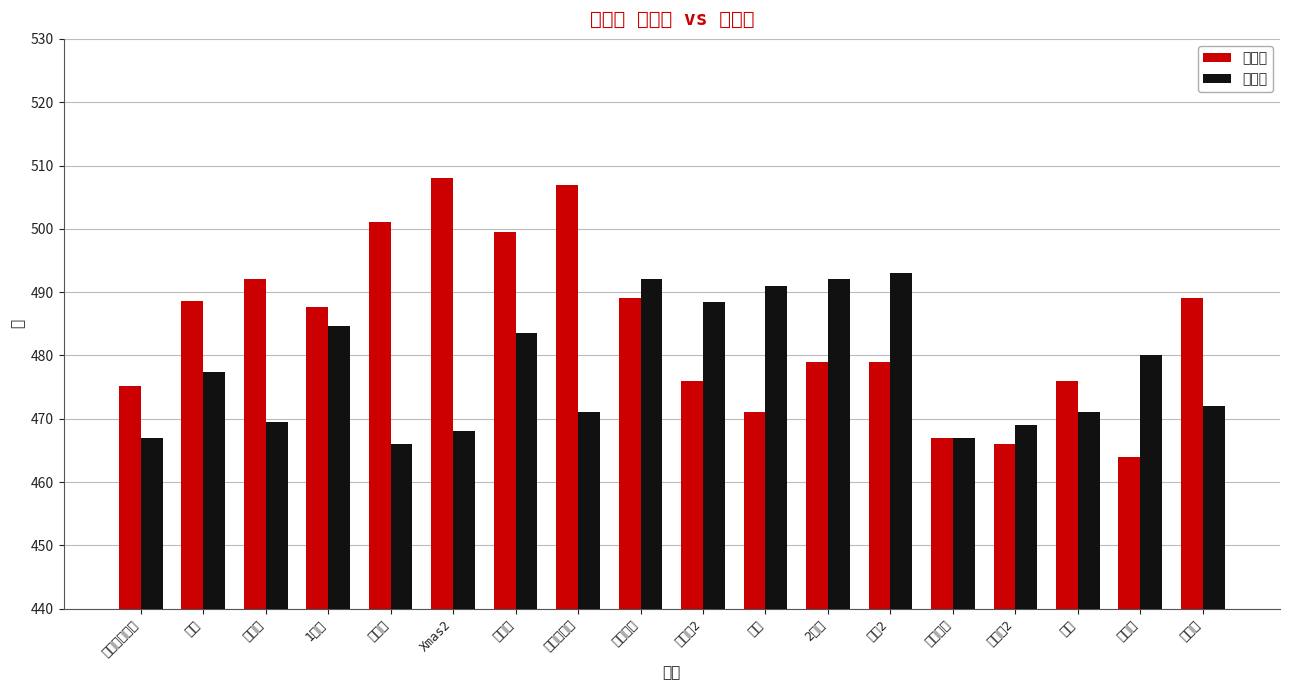

What is the spread (max minus min) of values at 水着2?

14.0